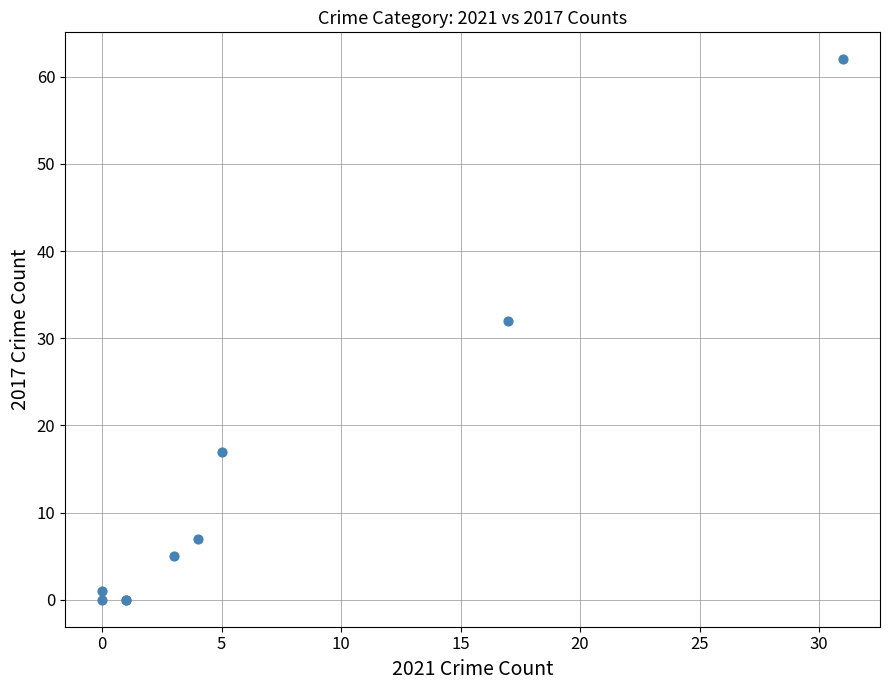

What Y value in the scatter plot is closest to 31?

32